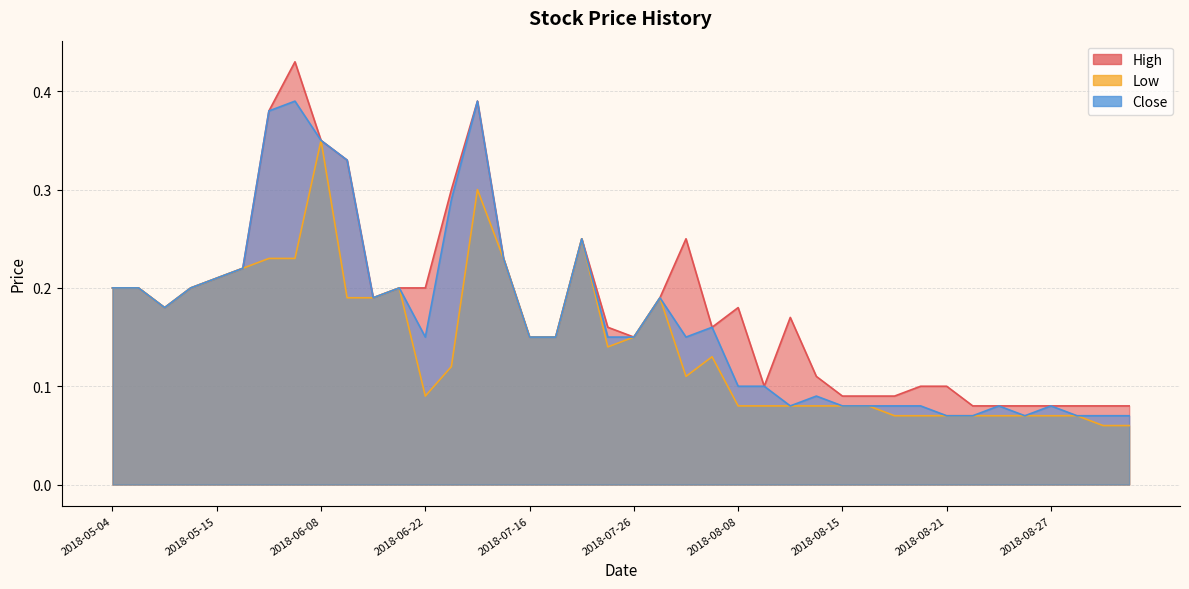

Which series has the largest range (max minus min)?

High